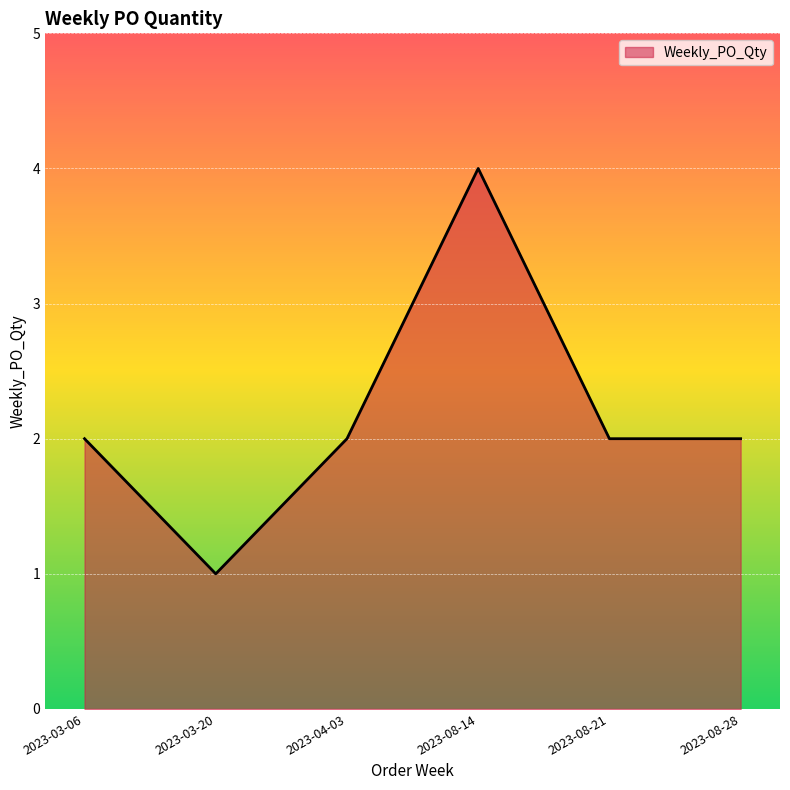

What is the ratio of the value at 2023-03-20 to the value at 2023-03-06?

0.5